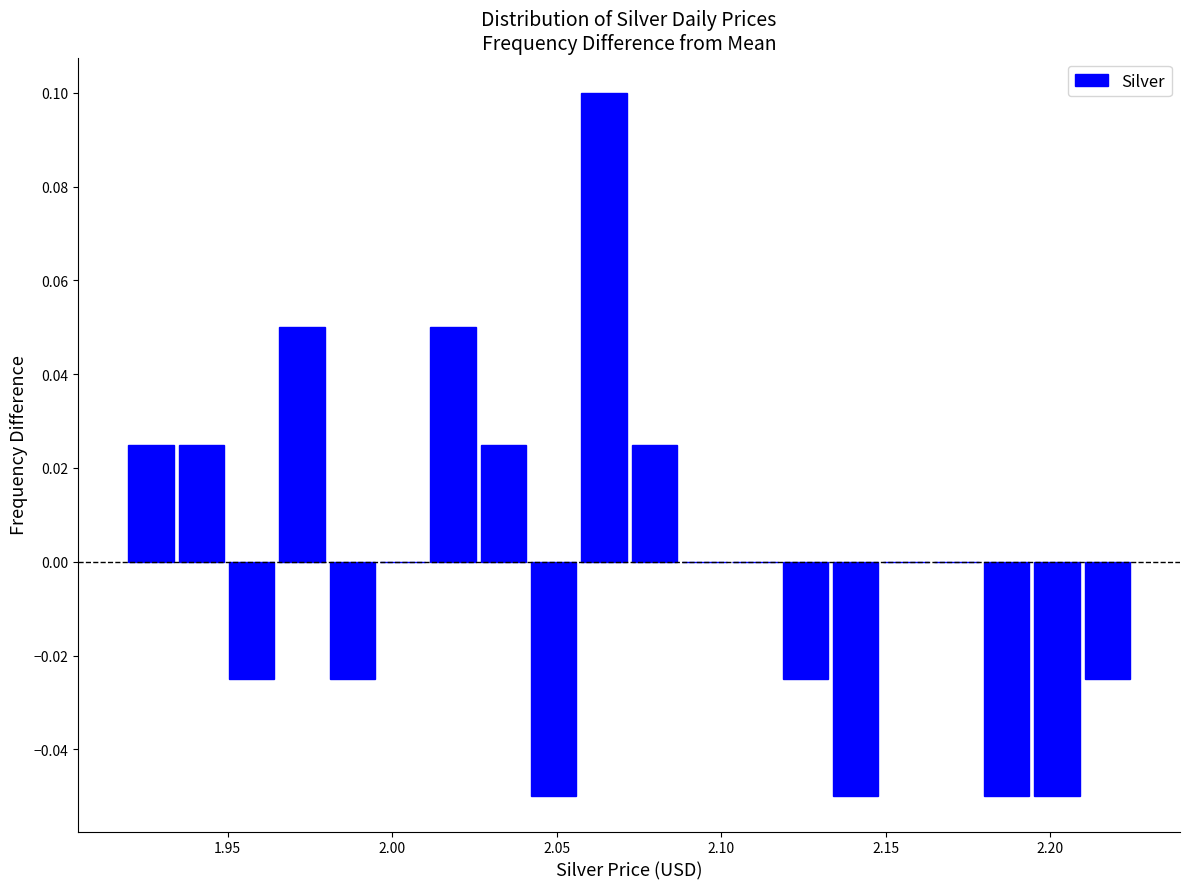

Read against the x-axis, roughly where is the centre of the tallest bar?

2.065